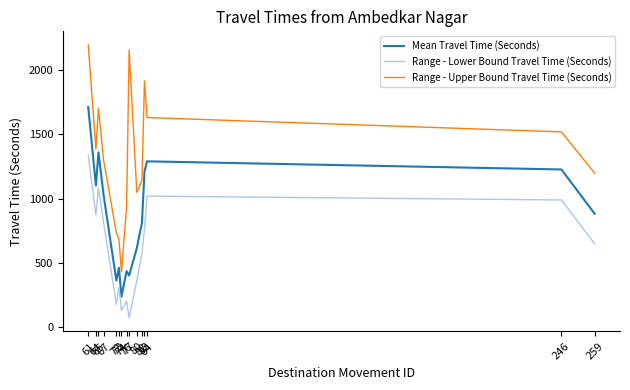

True or false: Mean Travel Time (Seconds) and Range - Lower Bound Travel Time (Seconds) cross at least once.

False